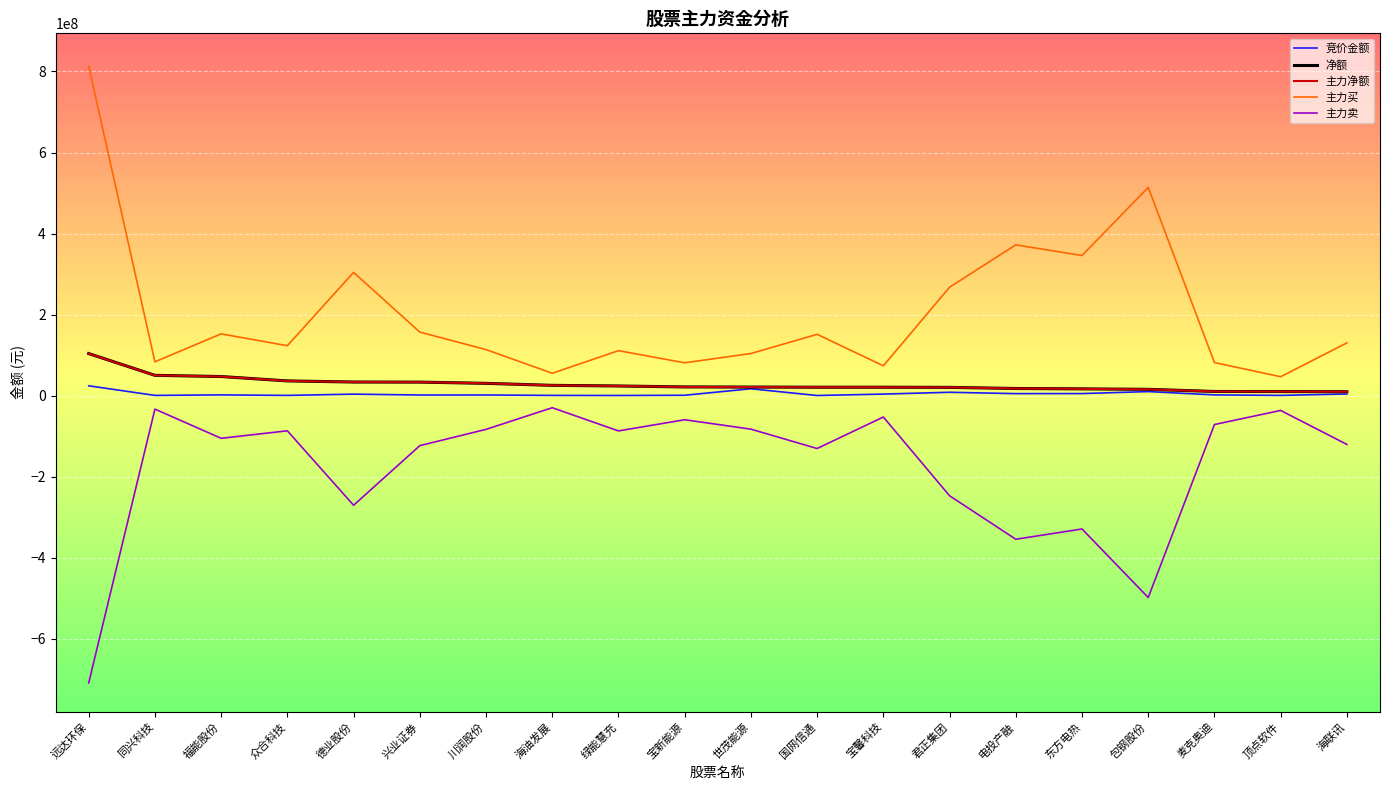

Does the chart have visible grid lines?

Yes